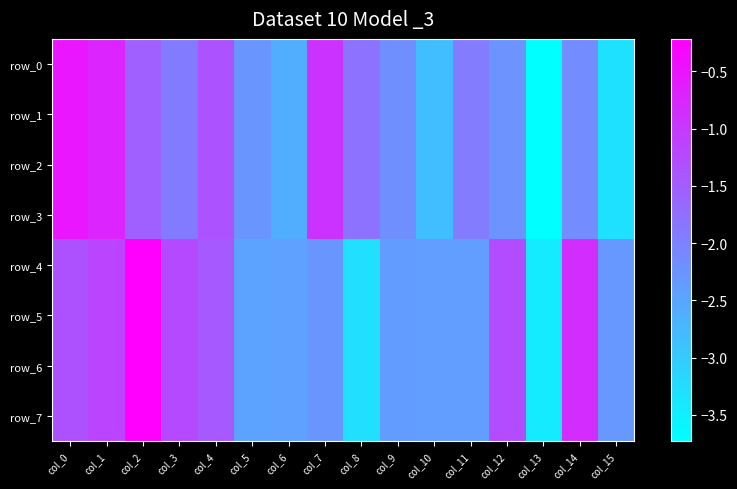

True or false: row_6 has a value of -2.4 at col_6.

True